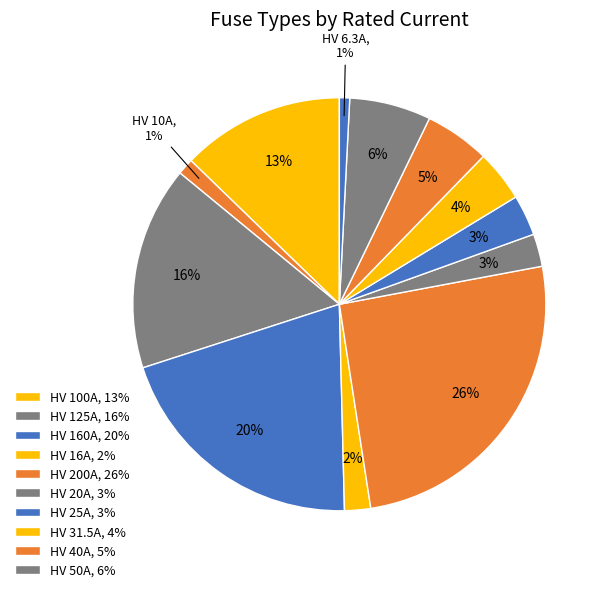

Which slice is the largest?

HV 200A